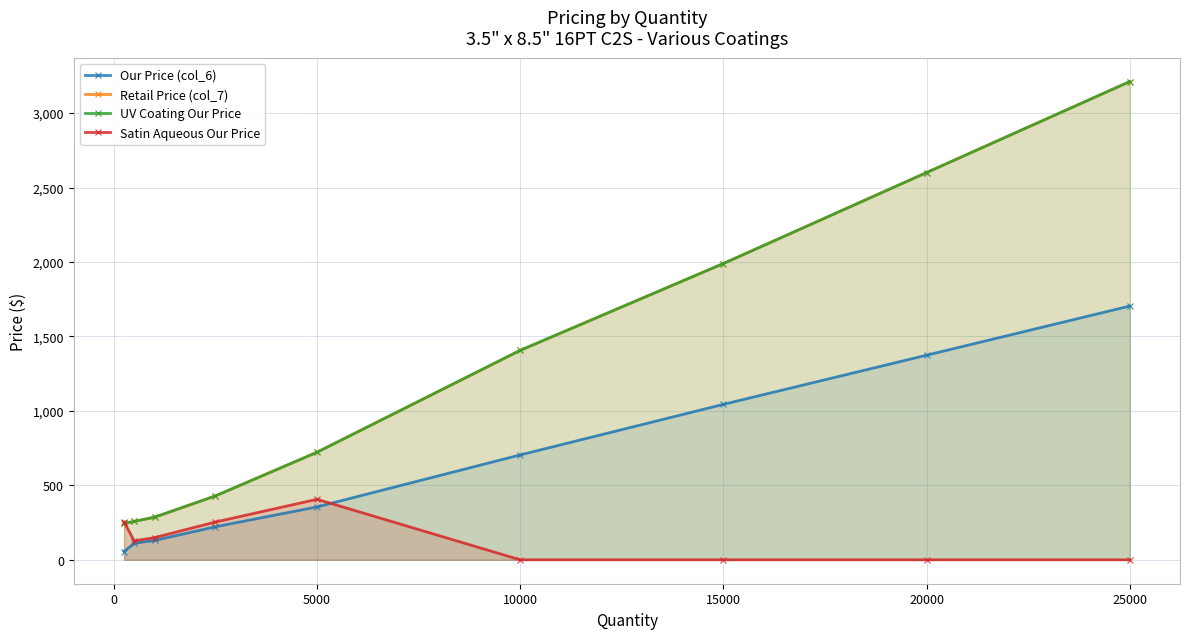

Which label corresponds to the smallest value in the chart?

10000